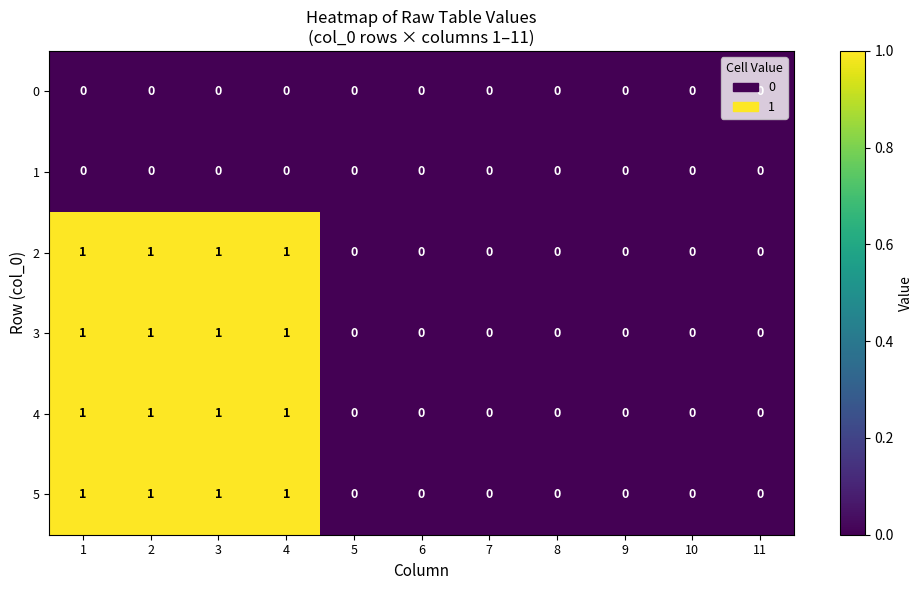

How many 4 values are between 0 and 1?

11